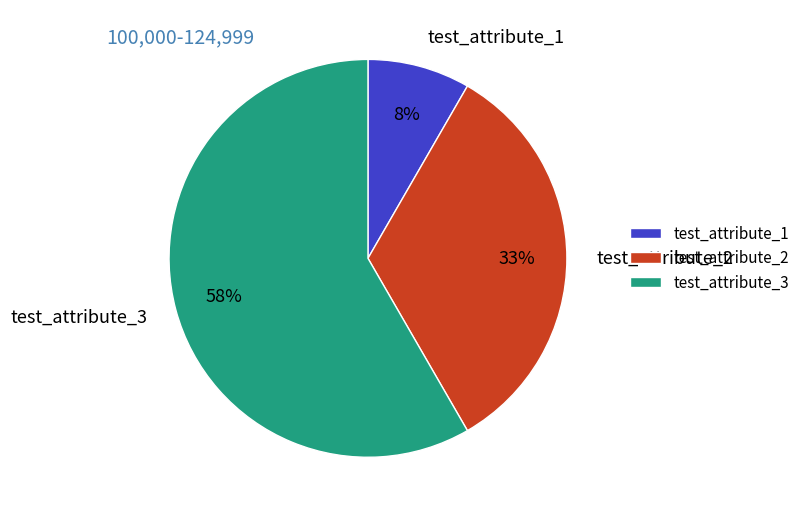

To the nearest percent, what is the combined percentage of test_attribute_3 and test_attribute_1?

67%